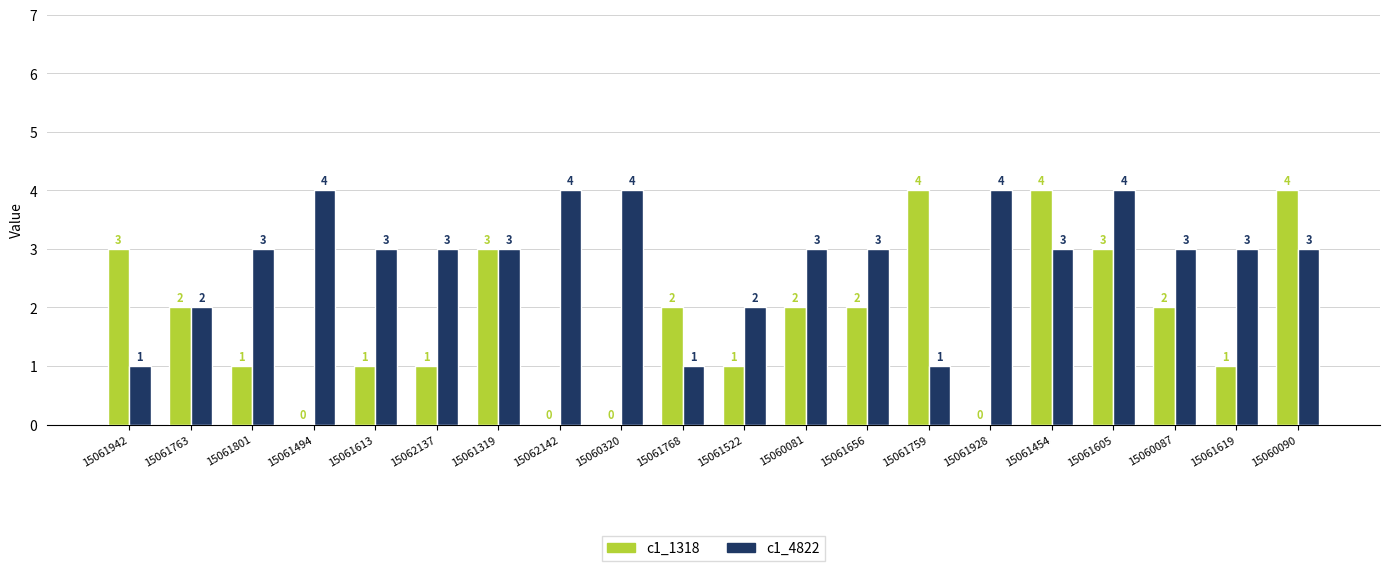

Reading left to right, transcribe all the data shown in this chart.

c1_1318: 15061942=3	15061763=2	15061801=1	15061494=0	15061613=1	15062137=1	15061319=3	15062142=0	15060320=0	15061768=2	15061522=1	15060081=2	15061656=2	15061759=4	15061928=0	15061454=4	15061605=3	15060087=2	15061619=1	15060090=4
c1_4822: 15061942=1	15061763=2	15061801=3	15061494=4	15061613=3	15062137=3	15061319=3	15062142=4	15060320=4	15061768=1	15061522=2	15060081=3	15061656=3	15061759=1	15061928=4	15061454=3	15061605=4	15060087=3	15061619=3	15060090=3